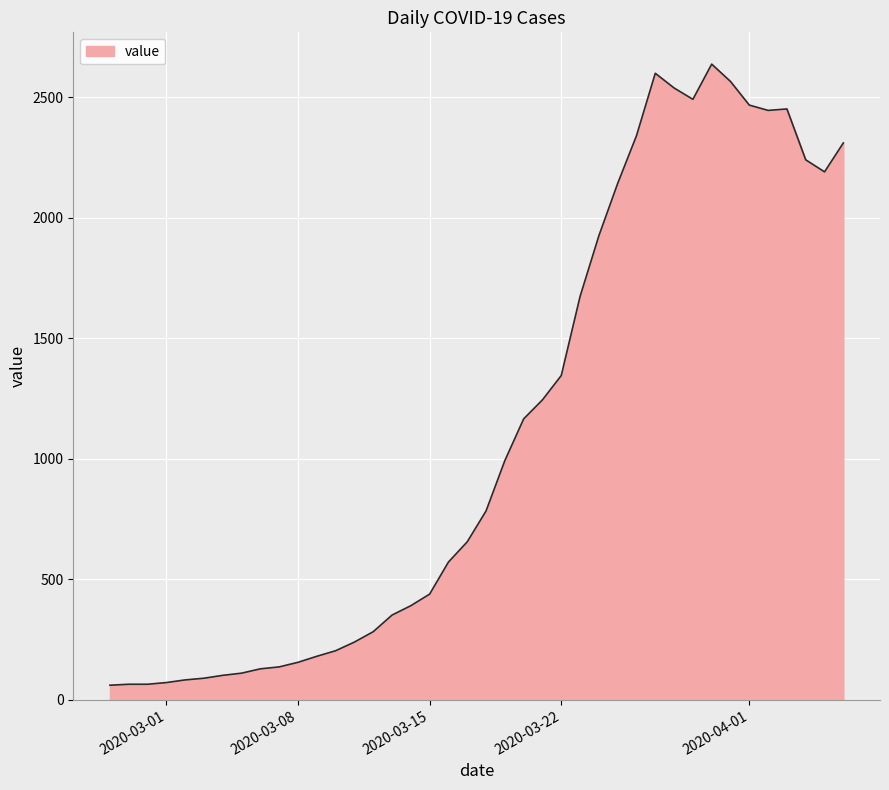

What is the difference between the maximum and minimum values?

2577